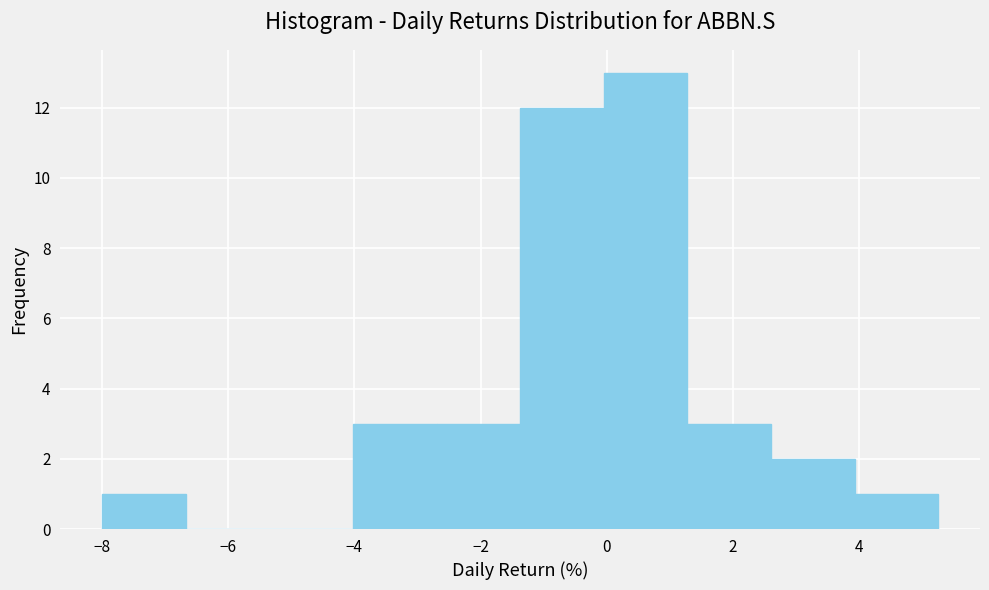

Reading left to right, list every bar in this chart as the range it spans on the x-axis followed by its height. Neither the bar edges nor the heights are printed on the chart, so give them approximately, as read against the axes.

-8.0 to -6.6: 1
-6.6 to -5.4: 0
-5.4 to -4.0: 0
-4.0 to -2.6: 3
-2.6 to -1.4: 3
-1.4 to 0.0: 12
0.0 to 1.2: 13
1.2 to 2.6: 3
2.6 to 4.0: 2
4.0 to 5.2: 1